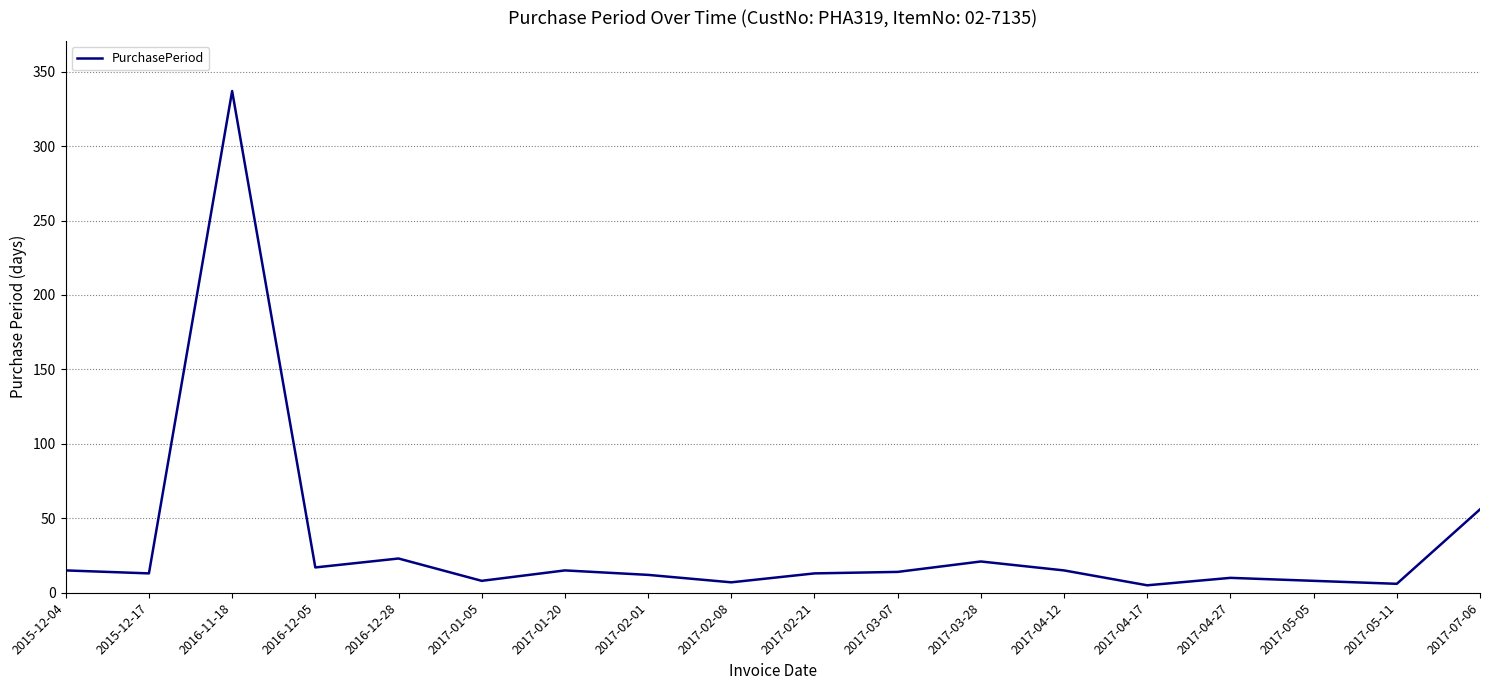

What is the greatest value displayed?

337